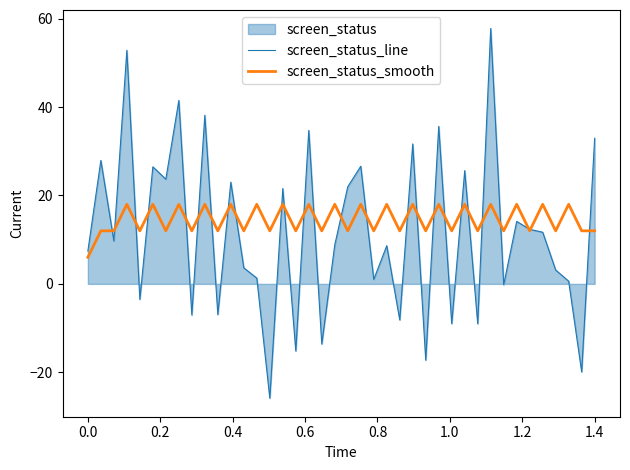

How many distinct data groups are displayed?

2